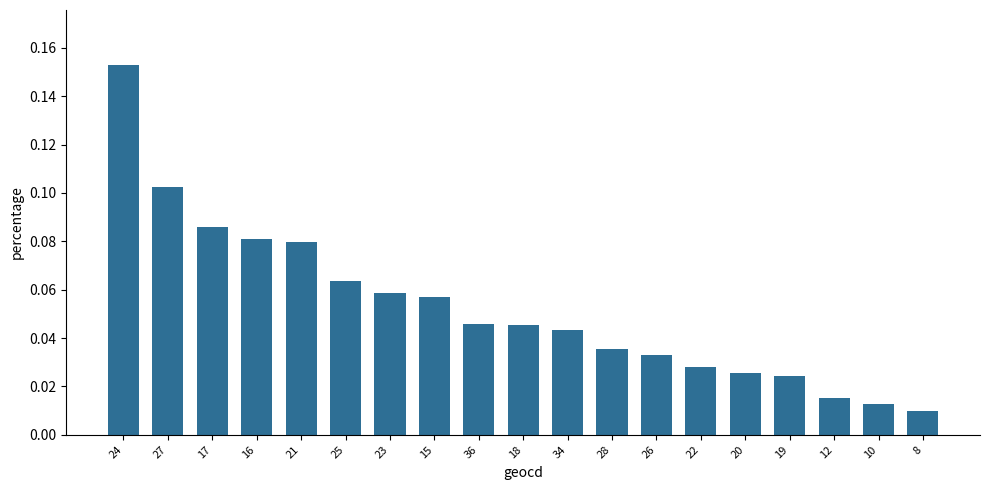

Which label corresponds to the largest value in the chart?

24